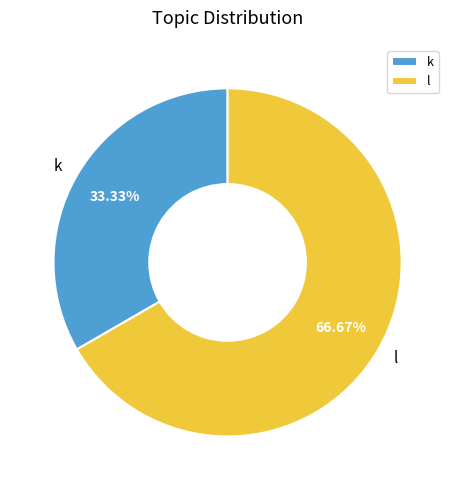

How many segments does this pie chart have?

2